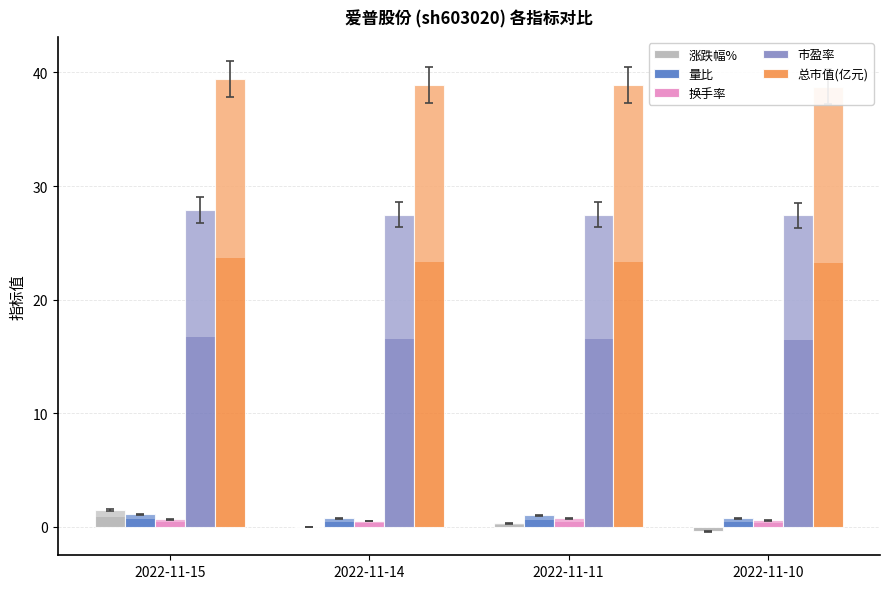

Is it true that 量比 equals 1.0 at 2022-11-14?

False